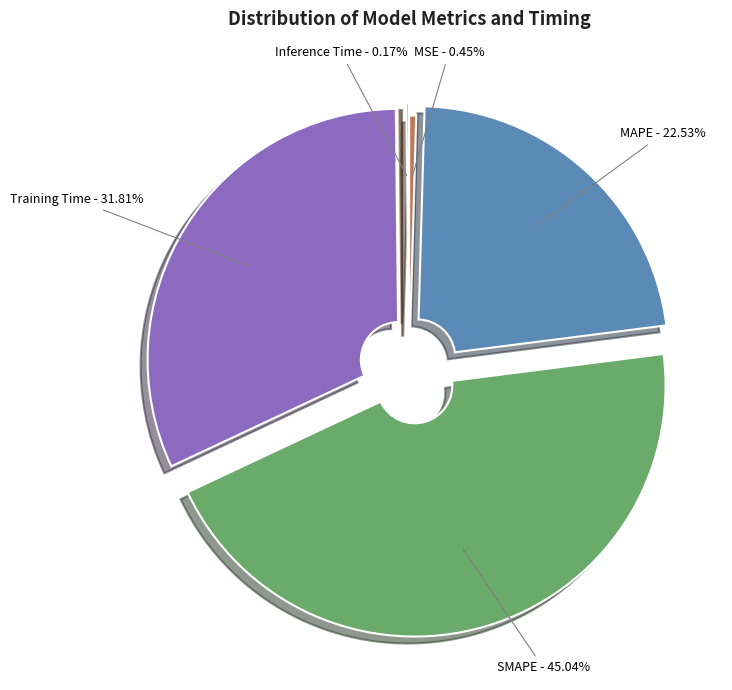

Combined, do MSE and MAPE account for over 50%?

No